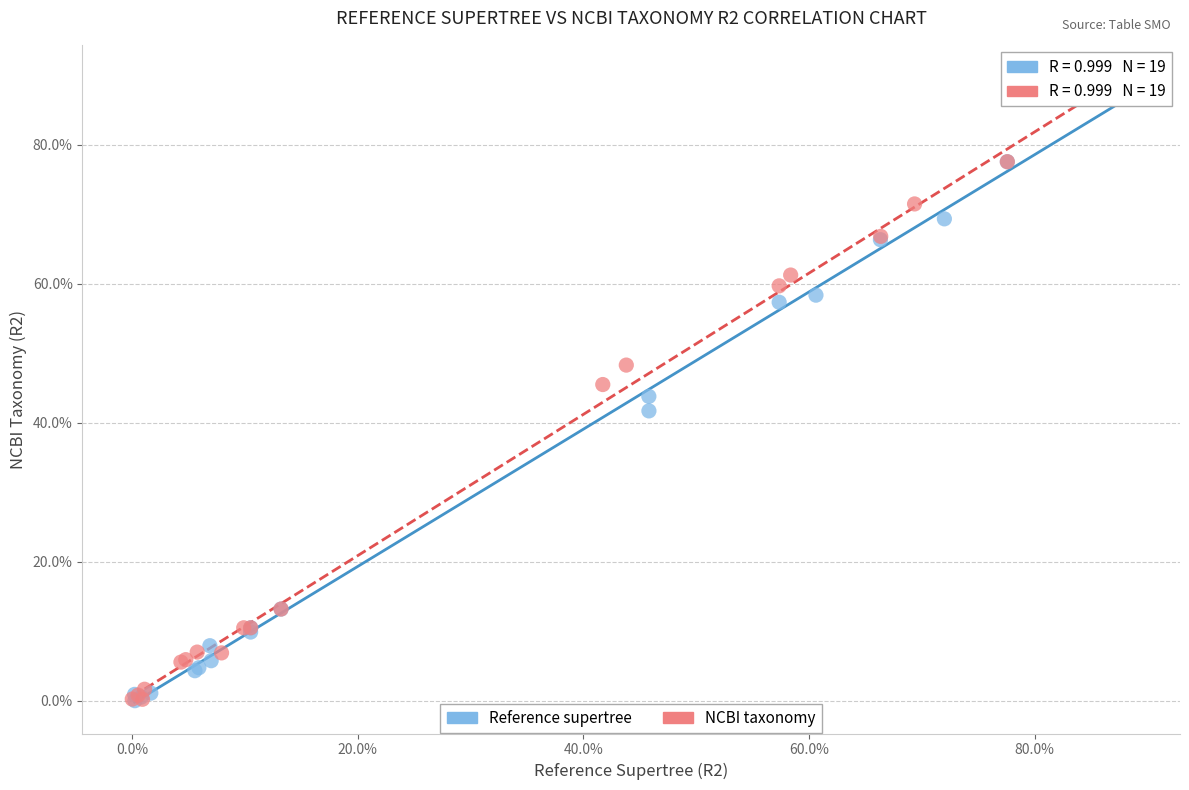

What are all the series names shown in the legend?

Reference supertree, NCBI taxonomy